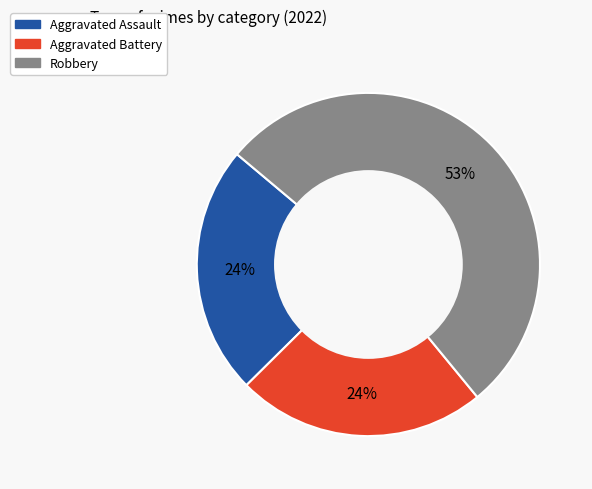

To the nearest percent, what is the average slice percentage?

33%